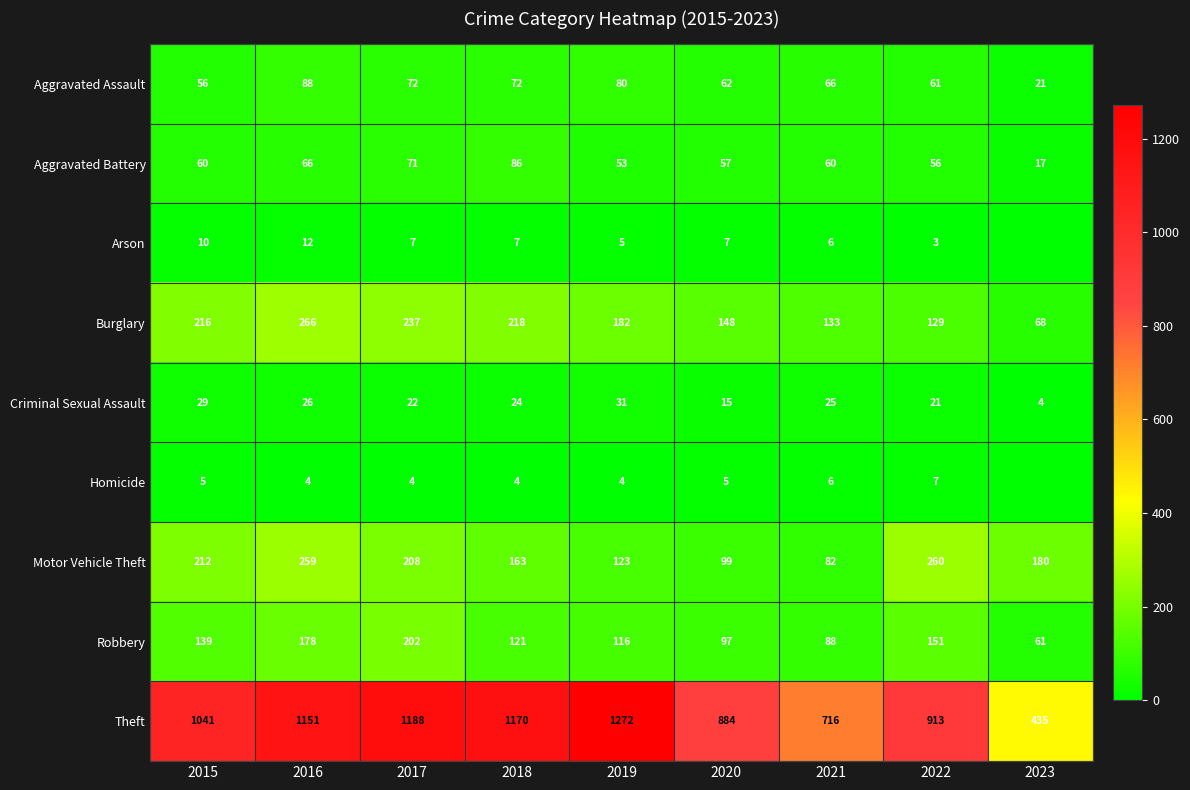

At which category does the chart reach its peak across all series?

2019